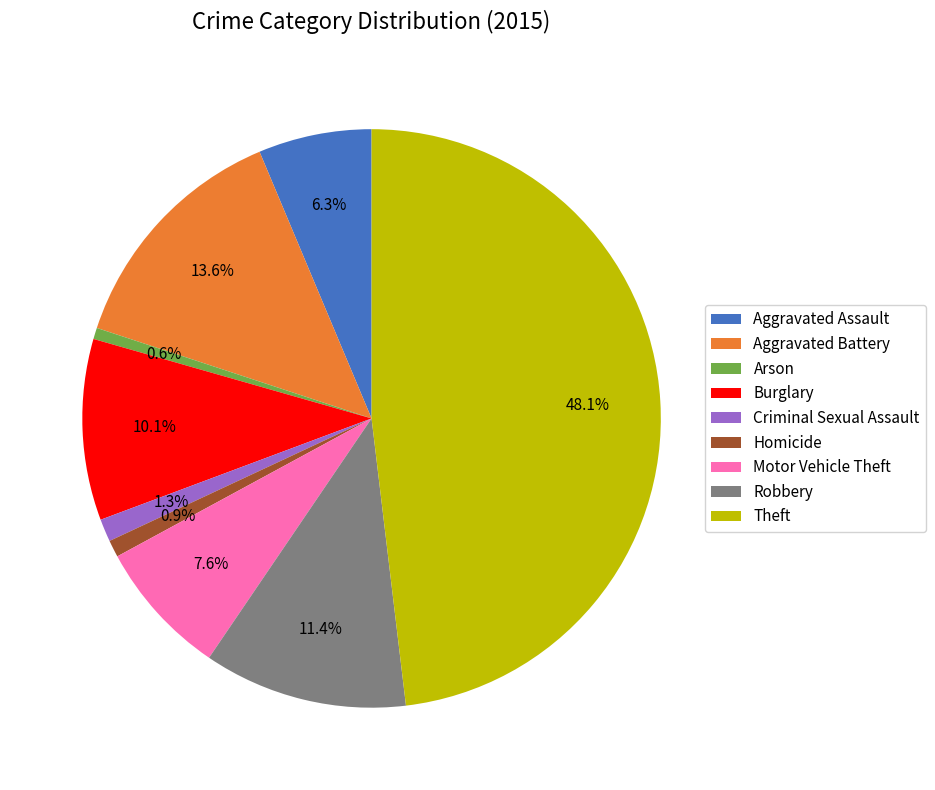

True or false: Aggravated Assault accounts for 6% of the total.

True